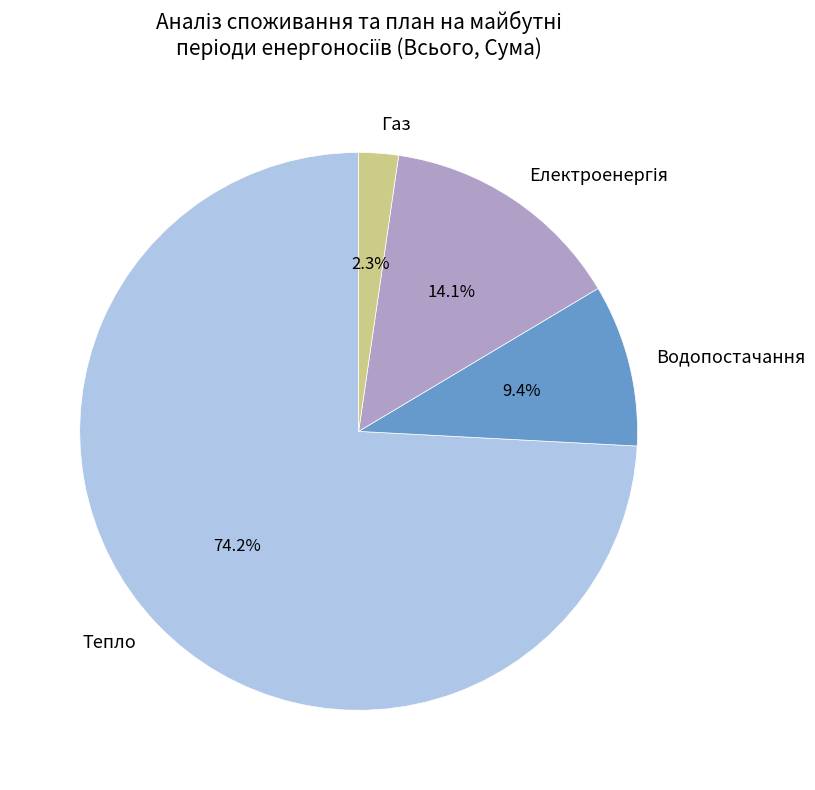

What is the smallest slice in the pie chart?

Газ